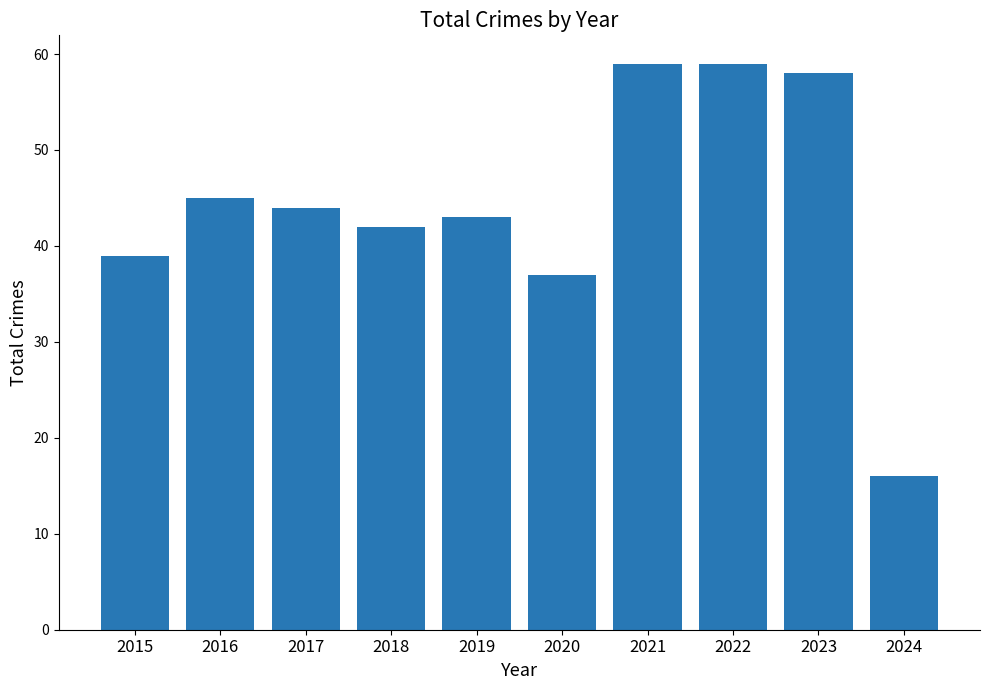

What is the sum of the values at 2015 and 2017?

83